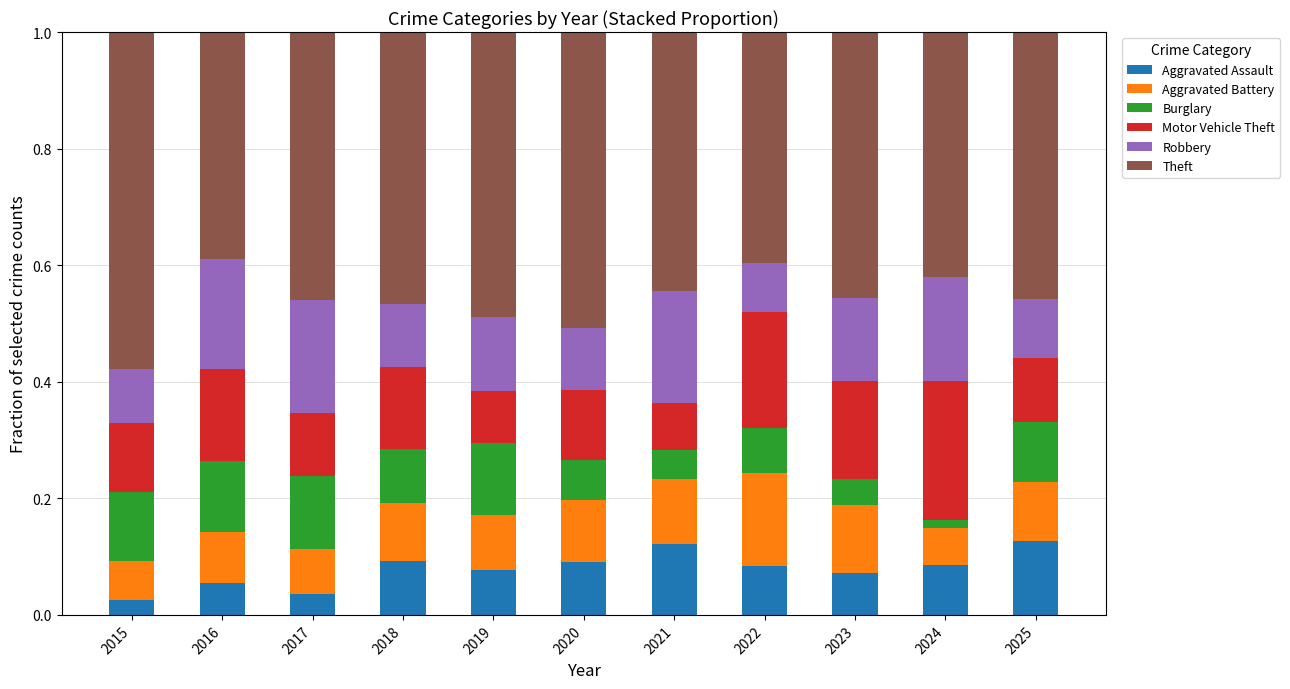

What is the total value across all series at 2021?

1.0